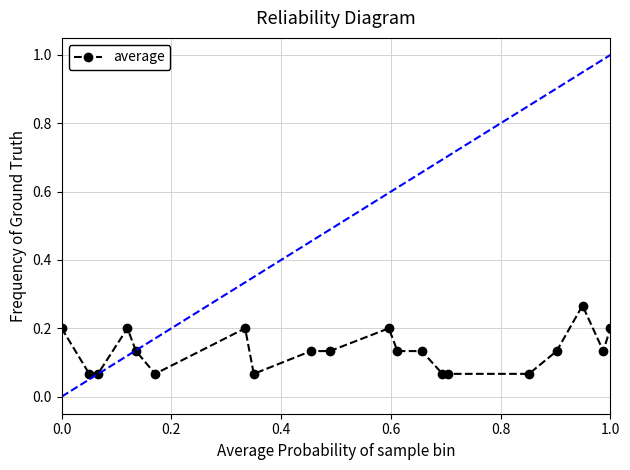

True or false: there are more than 2 points higher than both neighbors.

True